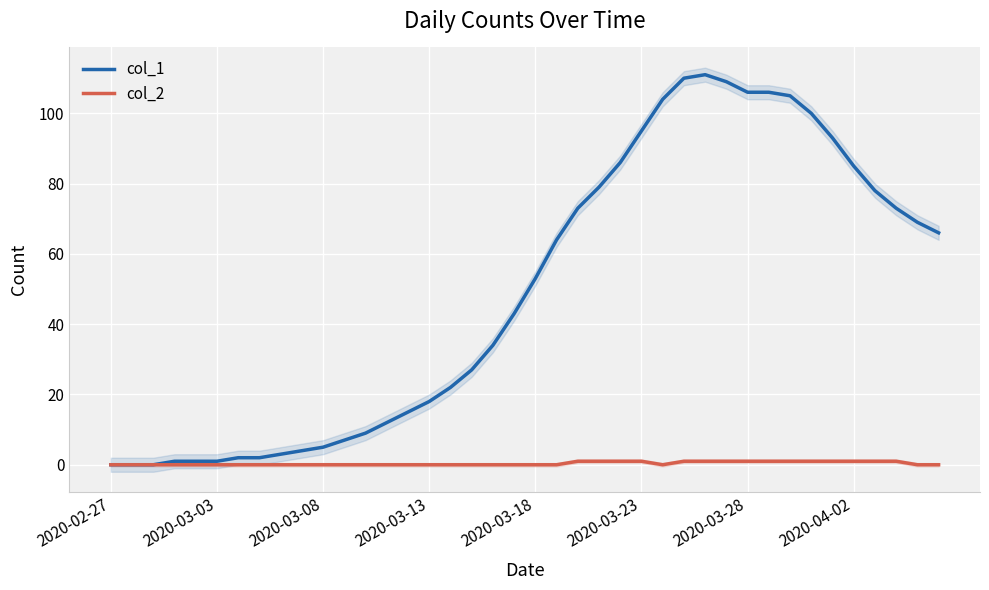

The col_1 series shows 42 at 23. True or false?

False